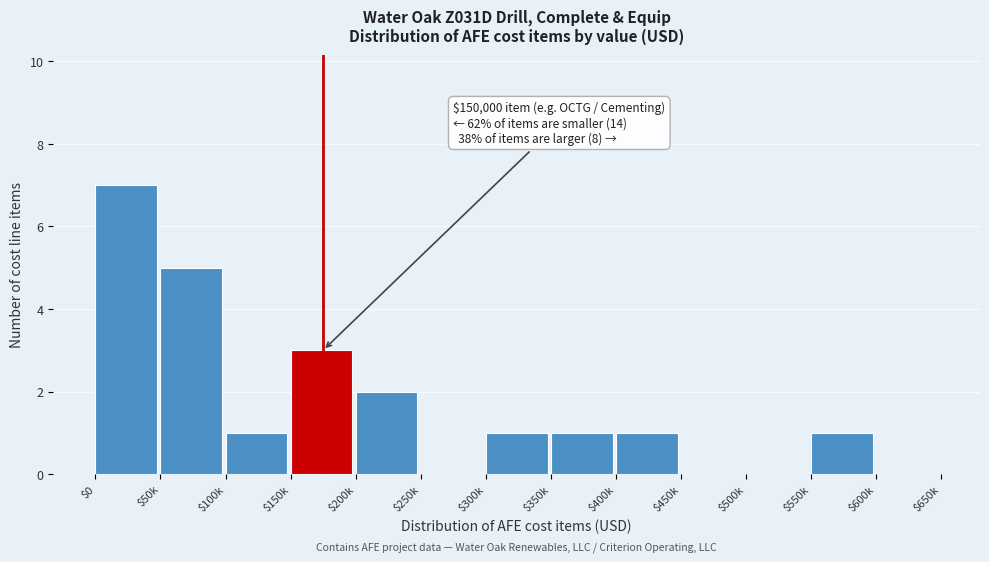

Which category has the highest value across all series?

$0